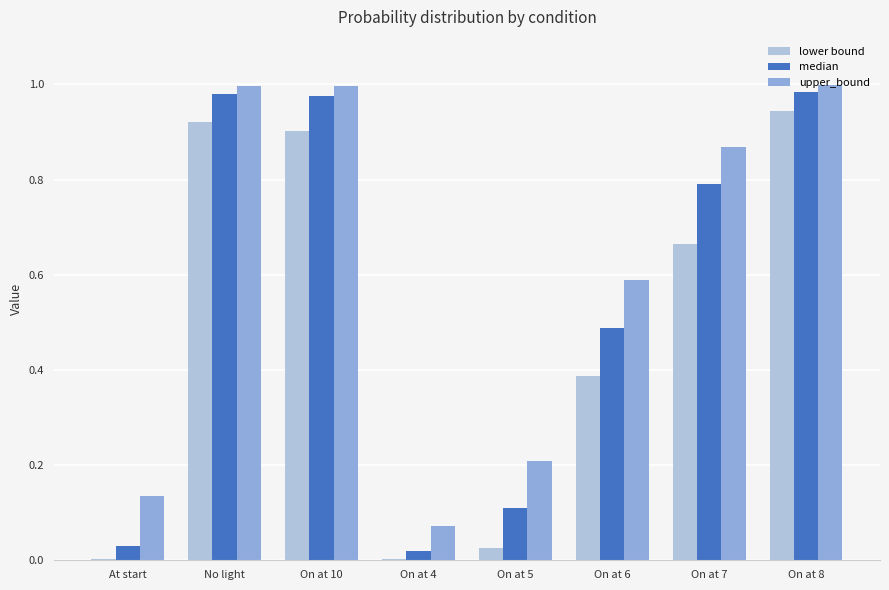

The value of upper_bound at No light is 0.2. True or false?

False